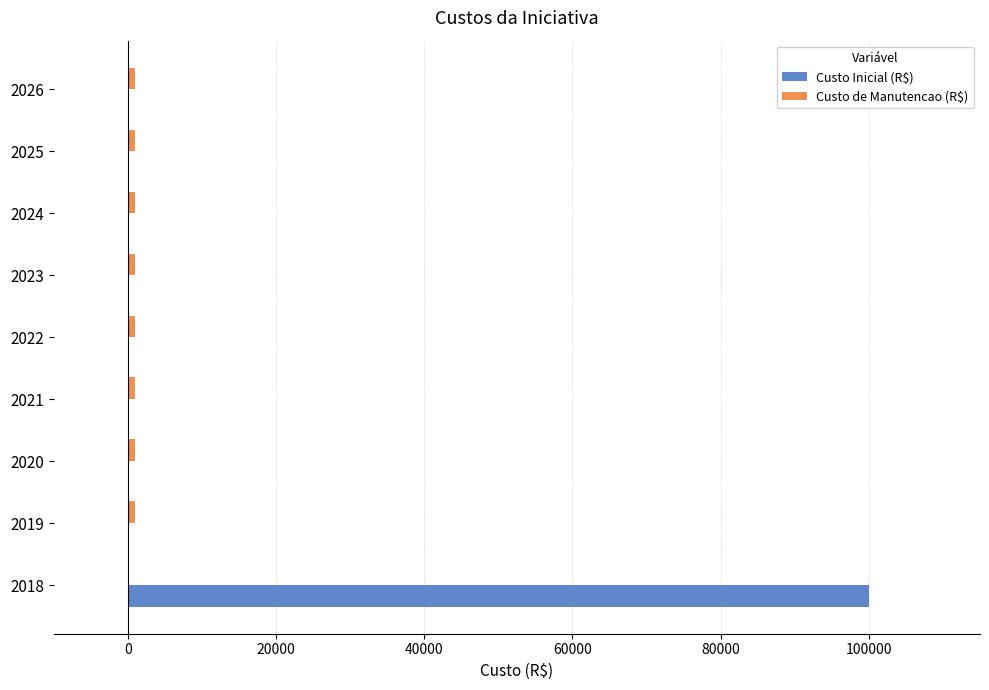

At which category is the sum across all series the highest?

2018